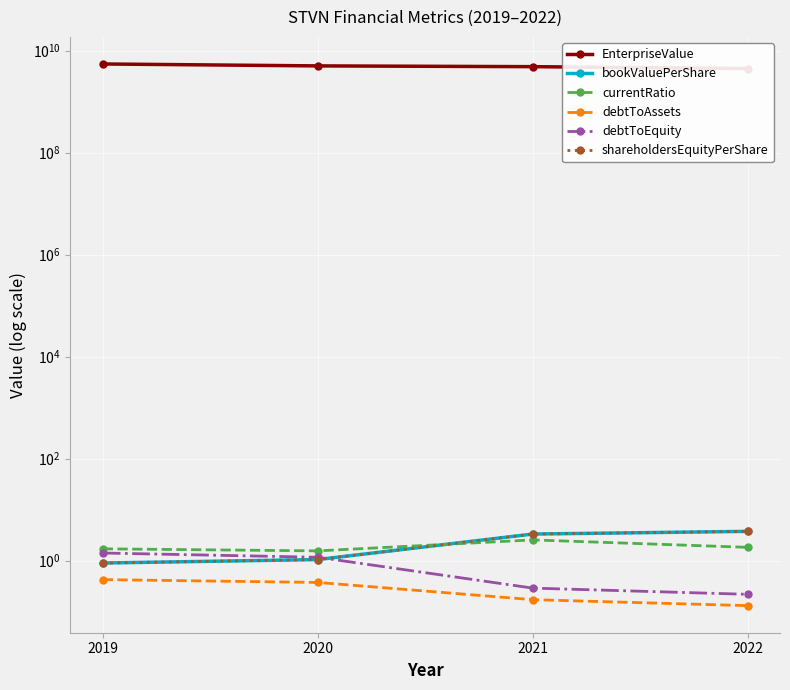

What is the spread (max minus min) of values at 2020?

5012660212.6